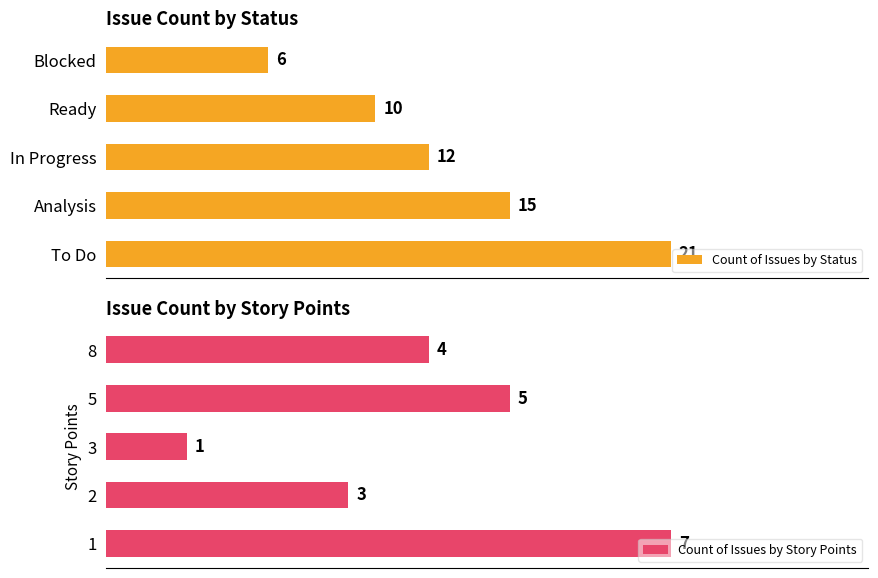

What is the value of the Count of Issues by Status bar at the 3rd from the left?

12